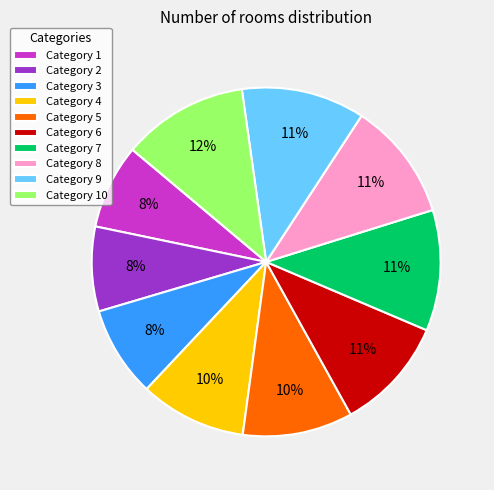

True or false: Category 3 accounts for 8% of the total.

True